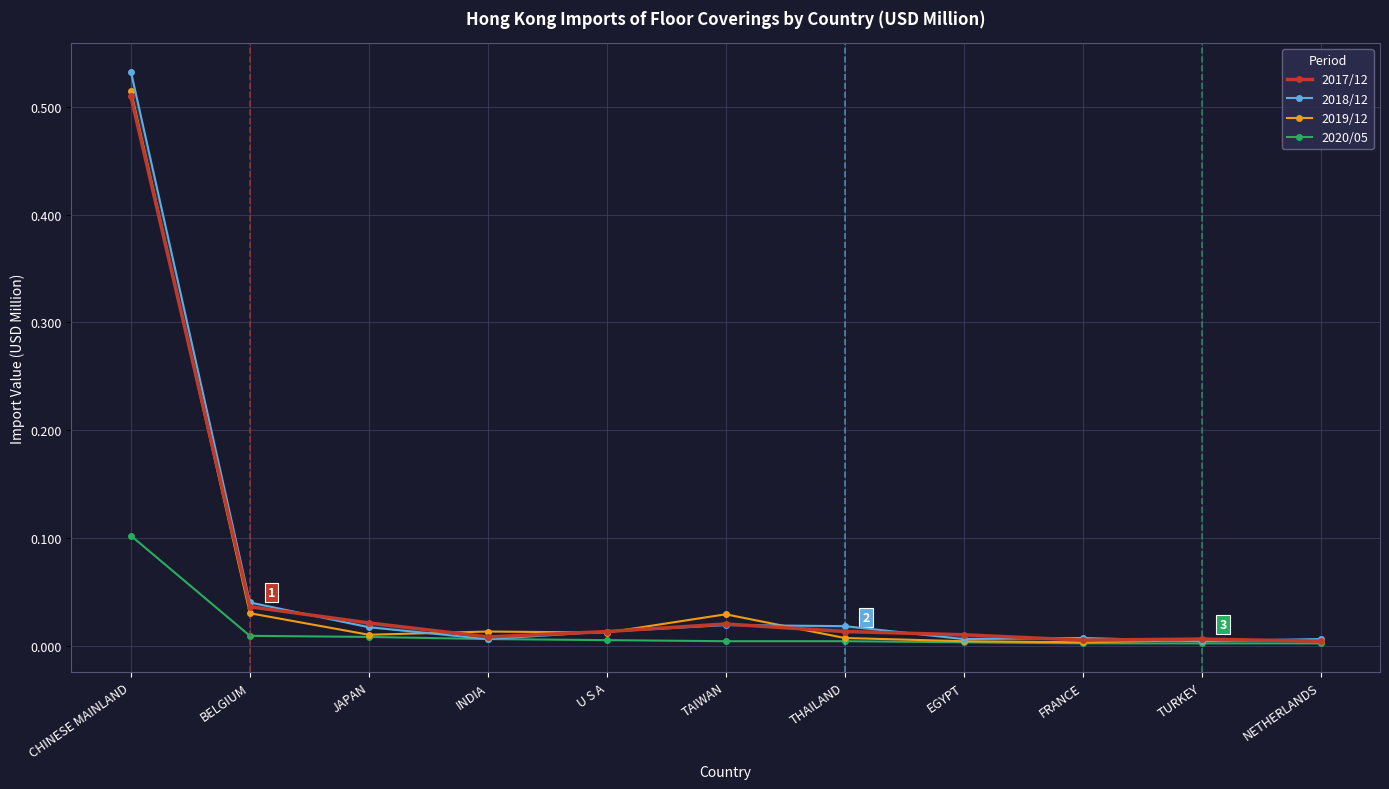

At which label is 2018/12 closest to 0?

TURKEY